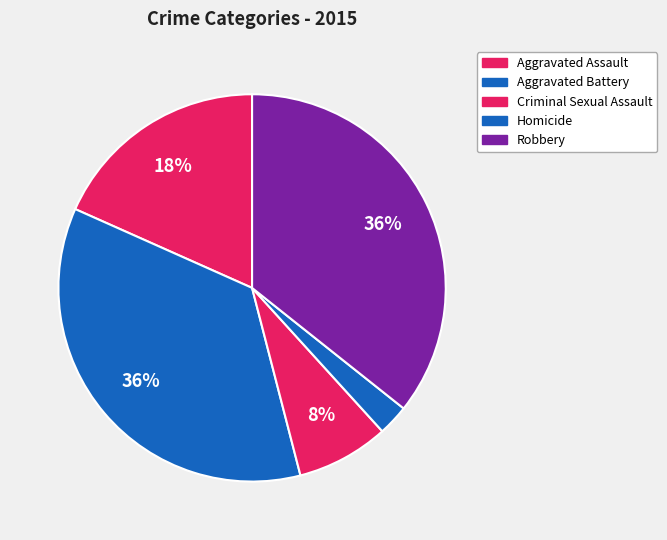

To the nearest percent, what is the difference between the largest and smallest slice percentages?

33%